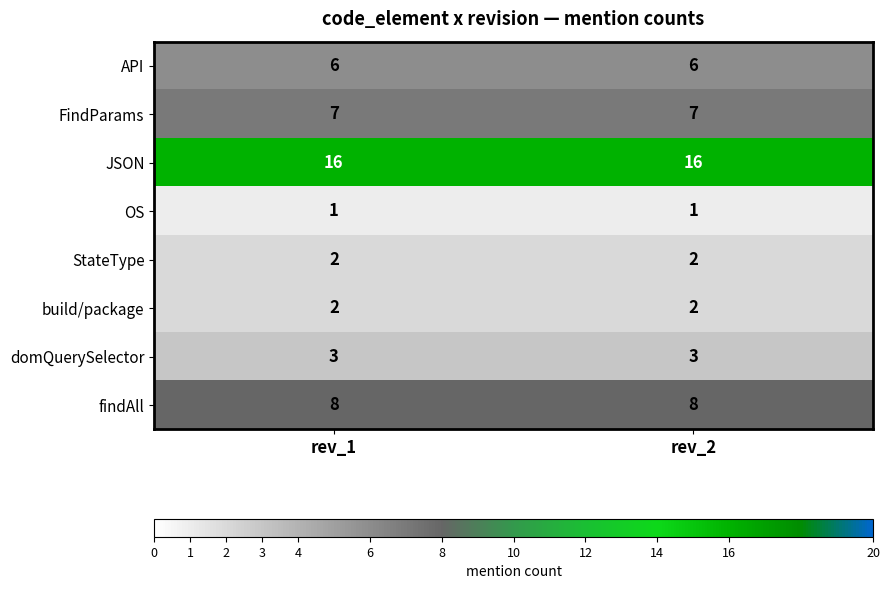

At how many categories does at least one series exceed 5?

2